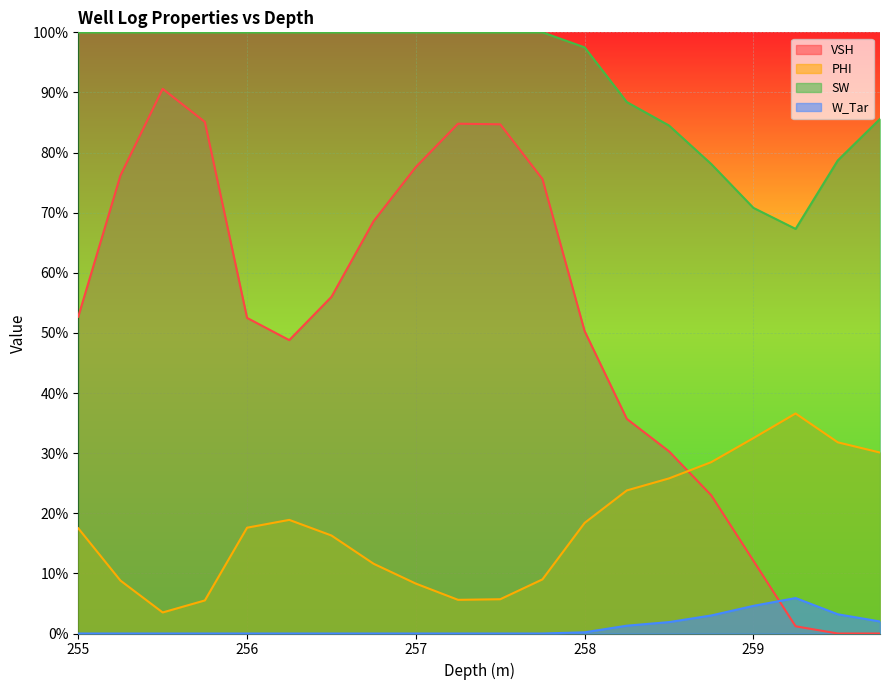

List the series in order of their overall mean, highest first.

SW, VSH, PHI, W_Tar